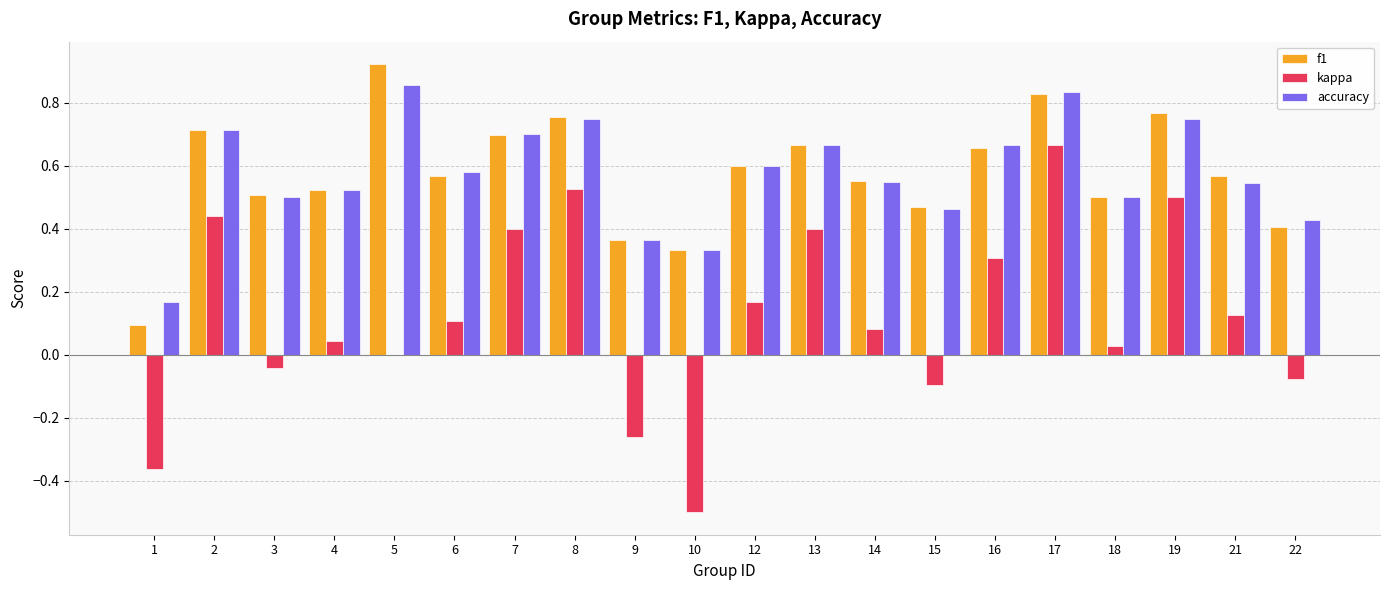

Is the value of accuracy at 8 greater than the value of f1 at 17?

No